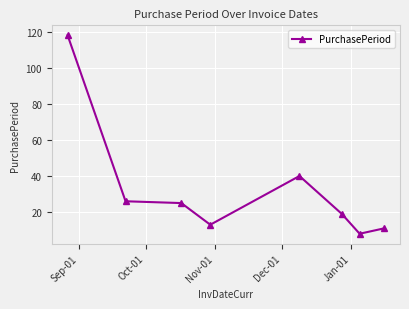

How many distinct data groups are displayed?

1